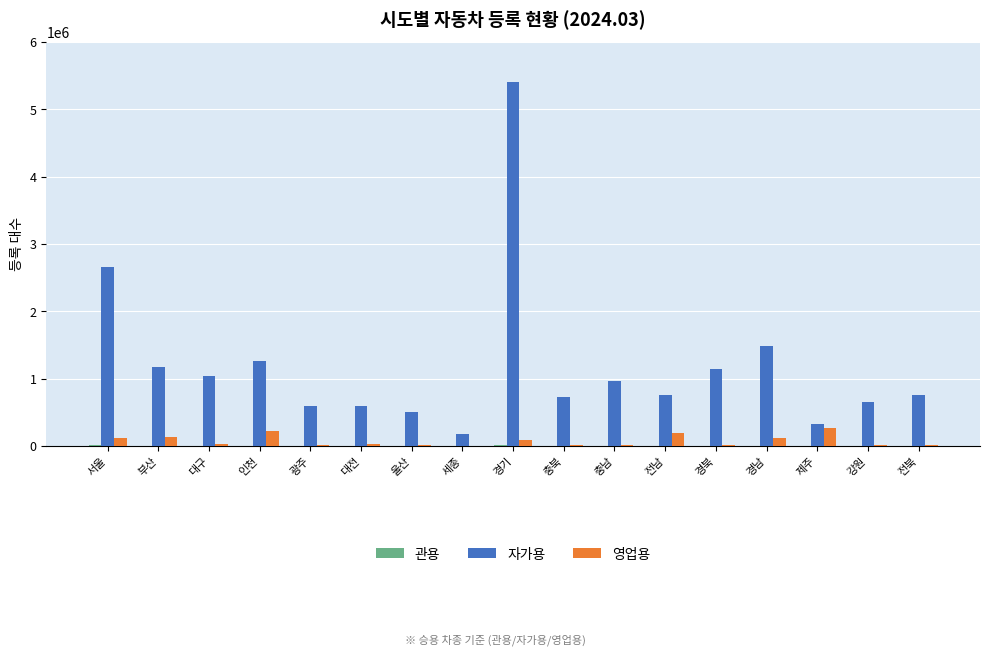

Which series has the widest spread of values?

자가용